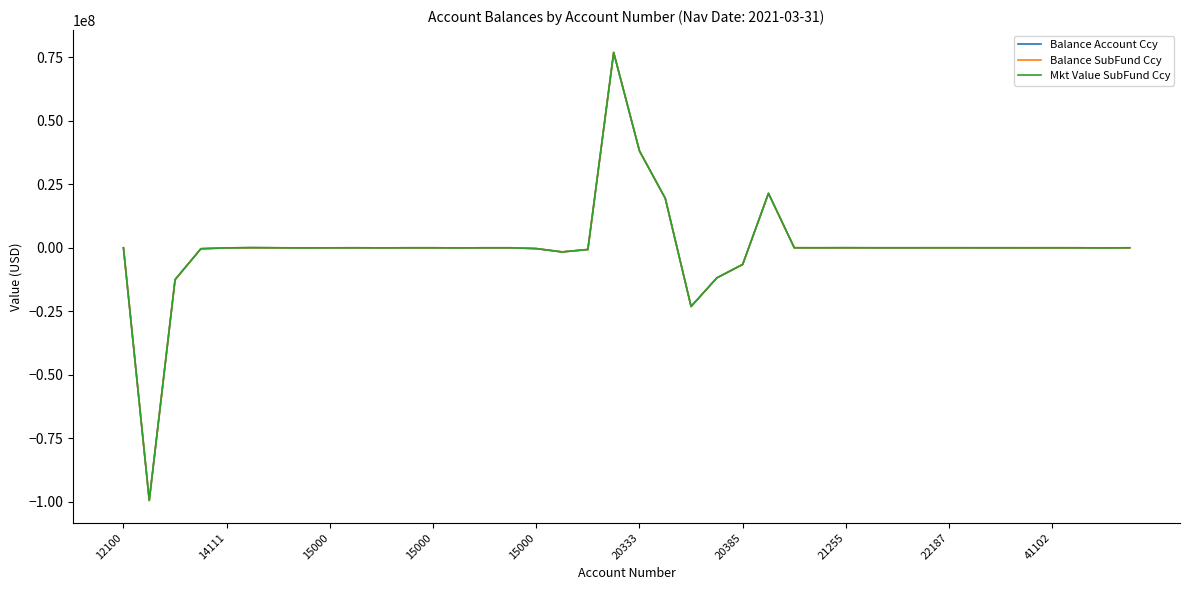

True or false: Mkt Value SubFund Ccy and Balance SubFund Ccy cross at least once.

False